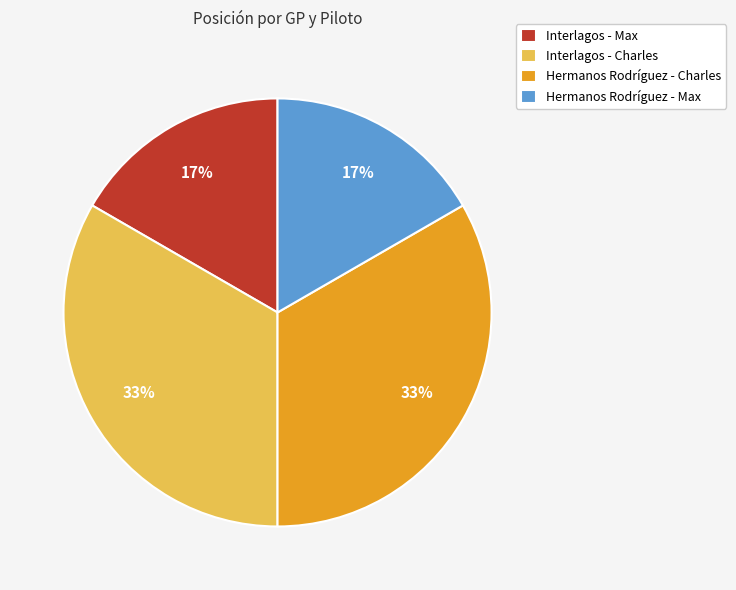

What percentage is the Interlagos - Max slice, to the nearest percent?

17%